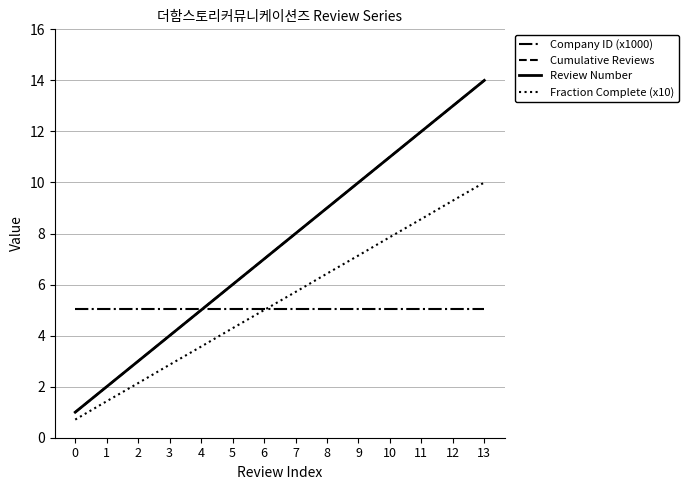

Reading left to right, extract all data points from this chart.

Company ID (x1000): 0=5.0	1=5.0	2=5.0	3=5.0	4=5.0	5=5.0	6=5.0	7=5.0	8=5.0	9=5.0	10=5.0	11=5.0	12=5.0	13=5.0
Cumulative Reviews: 0=1.0	1=2.0	2=3.0	3=4.0	4=5.0	5=6.0	6=7.0	7=8.0	8=9.0	9=10.0	10=11.0	11=12.0	12=13.0	13=14.0
Review Number: 0=1.0	1=2.0	2=3.0	3=4.0	4=5.0	5=6.0	6=7.0	7=8.0	8=9.0	9=10.0	10=11.0	11=12.0	12=13.0	13=14.0
Fraction Complete (x10): 0=0.7	1=1.4	2=2.1	3=2.9	4=3.6	5=4.3	6=5.0	7=5.7	8=6.4	9=7.1	10=7.9	11=8.6	12=9.3	13=10.0